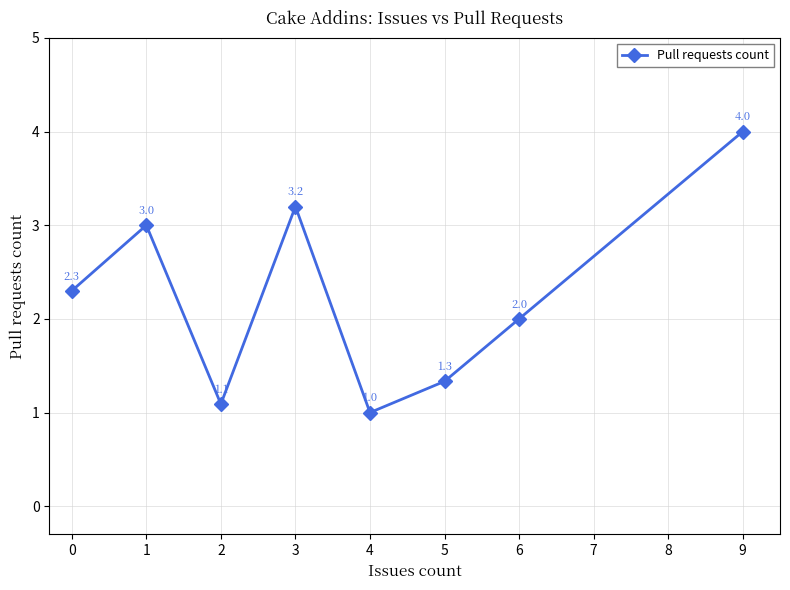

Where is the first local minimum?

2